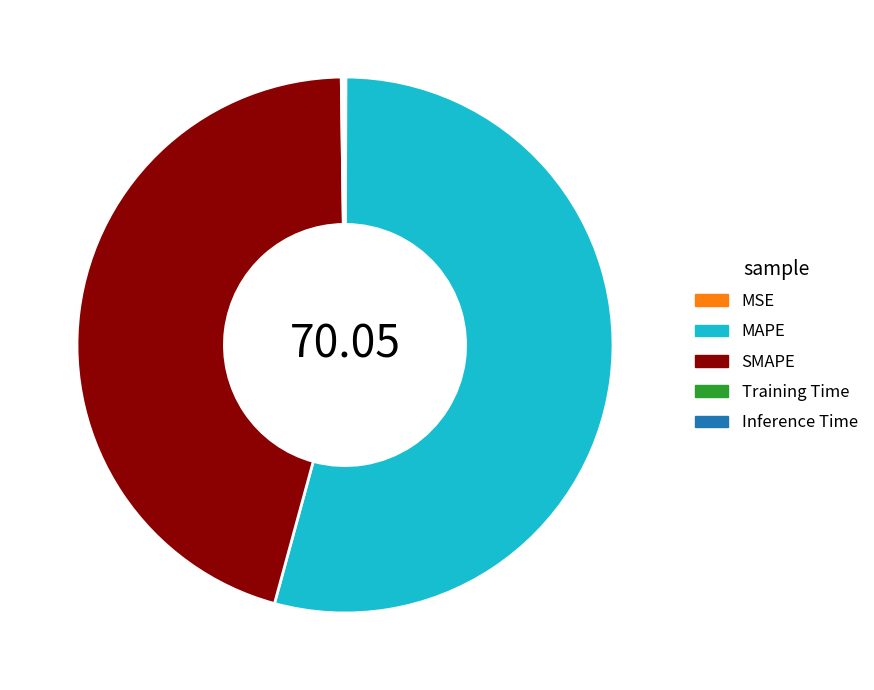

Which category has the biggest portion of the pie?

MAPE